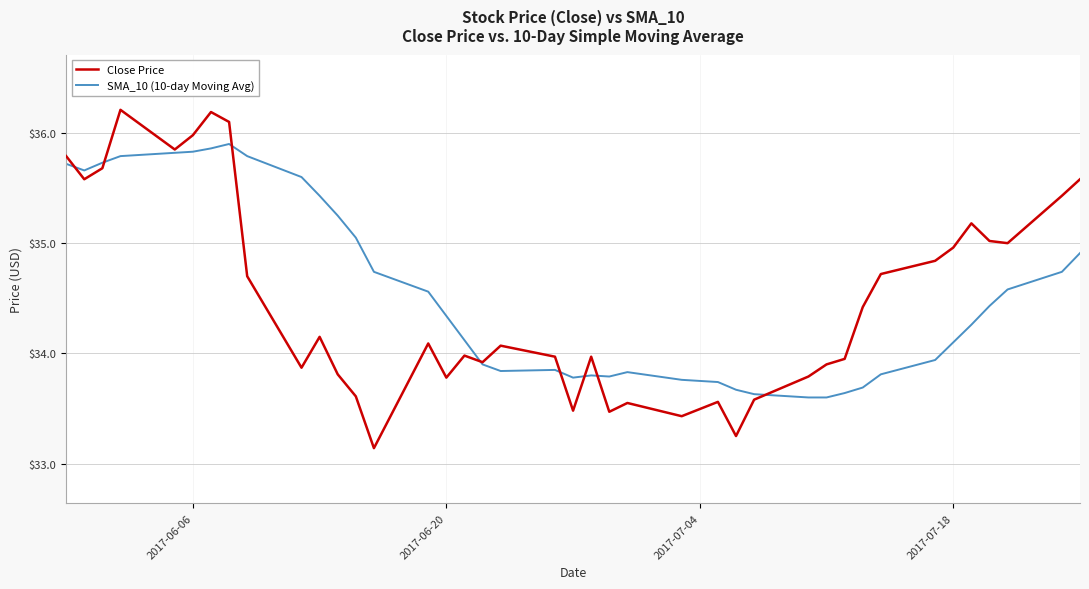

Rank the series by their maximum value, from lowest to highest.

SMA_10 (10-day Moving Avg), Close Price